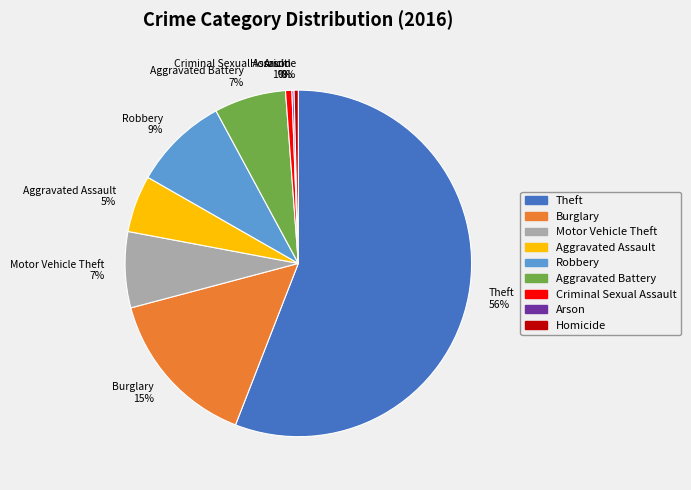

Is there a majority slice in this chart?

Yes